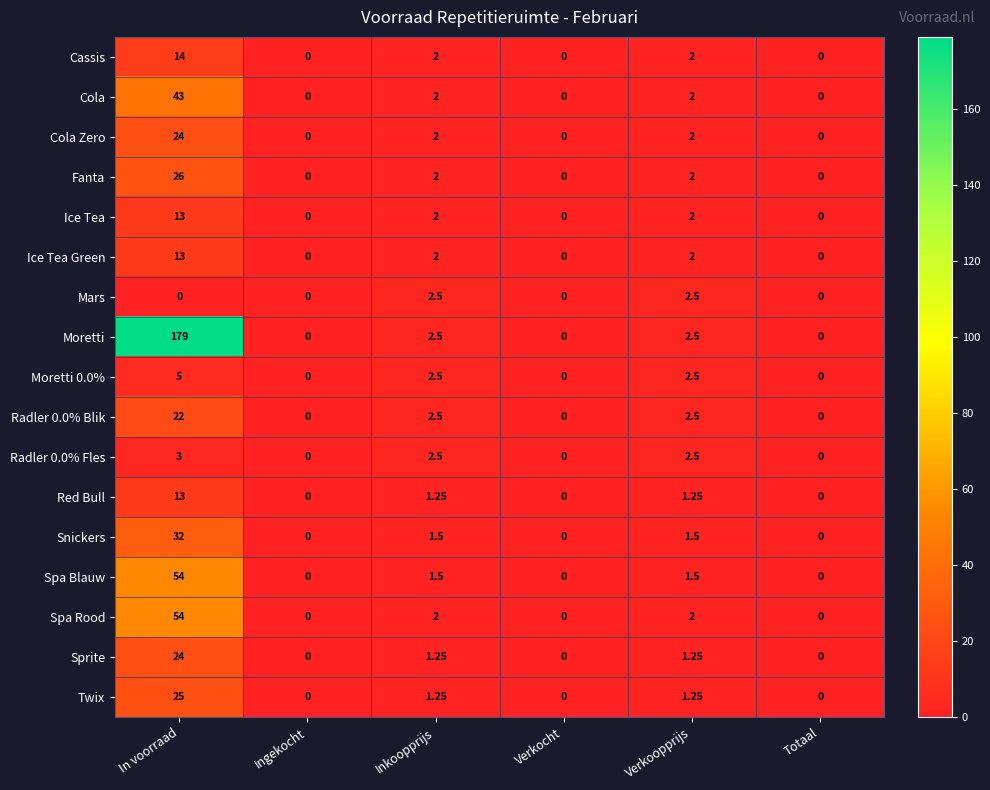

Which series has the largest range (max minus min)?

Moretti